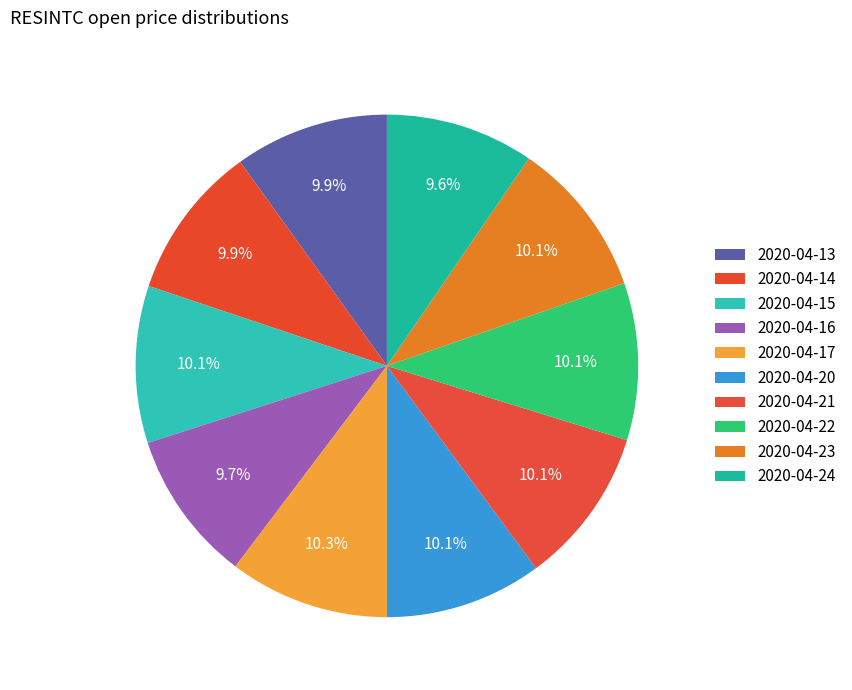

How many slices are in this pie chart?

10